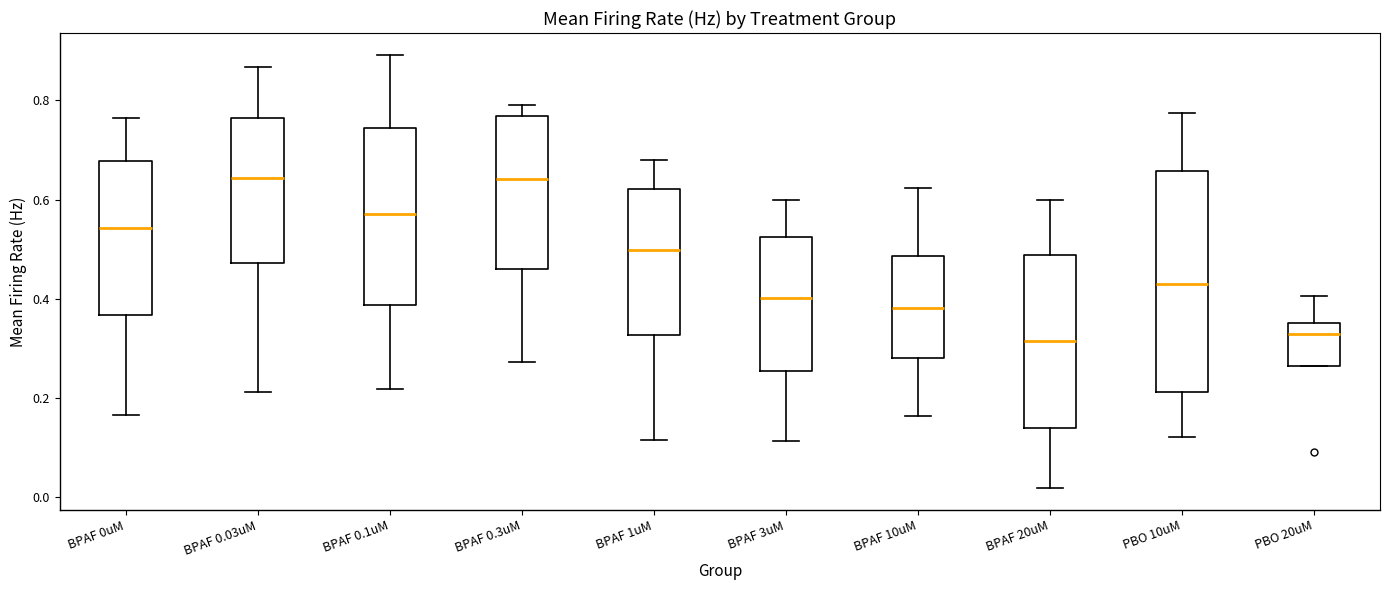

Reading left to right, read every box against the y-axis: the position of its median line, the range the box covers, and the ends of its whiskers. The values are not printed on the chart, so give them approximately, as read against the axis.

BPAF 0uM: median 0.54, box 0.36 to 0.68, whiskers 0.16 to 0.76
BPAF 0.03uM: median 0.64, box 0.48 to 0.76, whiskers 0.22 to 0.86
BPAF 0.1uM: median 0.58, box 0.38 to 0.74, whiskers 0.22 to 0.90
BPAF 0.3uM: median 0.64, box 0.46 to 0.76, whiskers 0.28 to 0.80
BPAF 1uM: median 0.50, box 0.32 to 0.62, whiskers 0.12 to 0.68
BPAF 3uM: median 0.40, box 0.26 to 0.52, whiskers 0.12 to 0.60
BPAF 10uM: median 0.38, box 0.28 to 0.48, whiskers 0.16 to 0.62
BPAF 20uM: median 0.32, box 0.14 to 0.48, whiskers 0.02 to 0.60
PBO 10uM: median 0.42, box 0.22 to 0.66, whiskers 0.12 to 0.78
PBO 20uM: median 0.32, box 0.26 to 0.36, whiskers 0.26 to 0.40